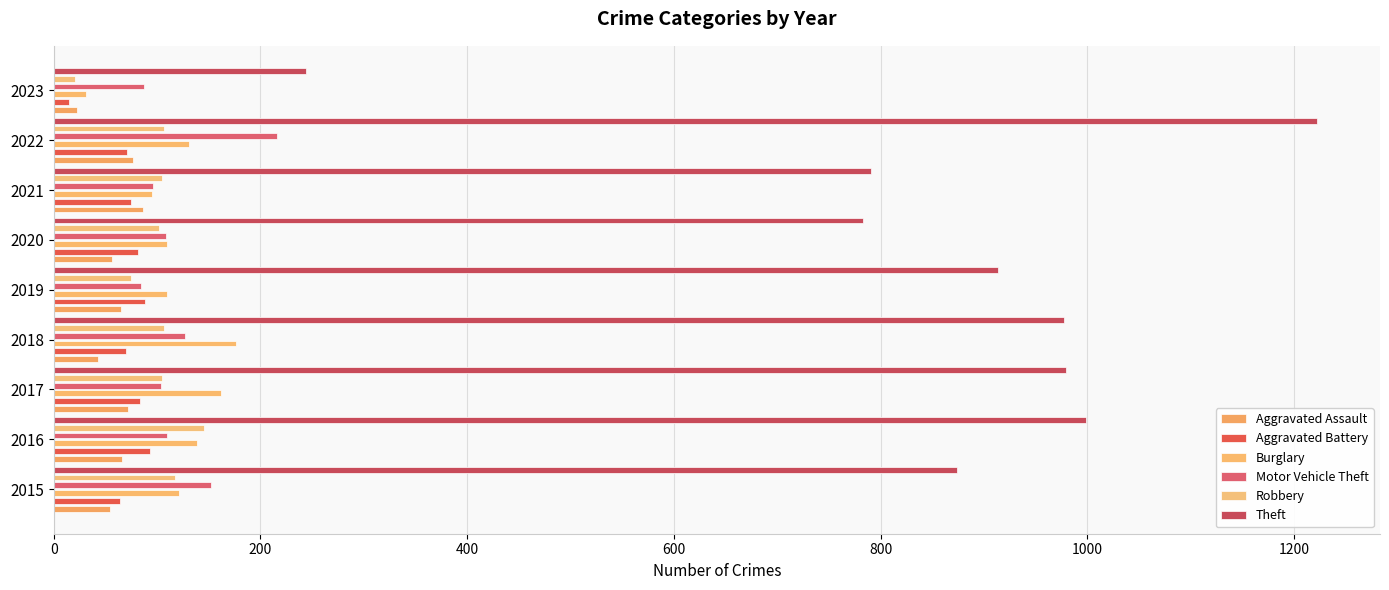

What is the average value of the Theft series?

865